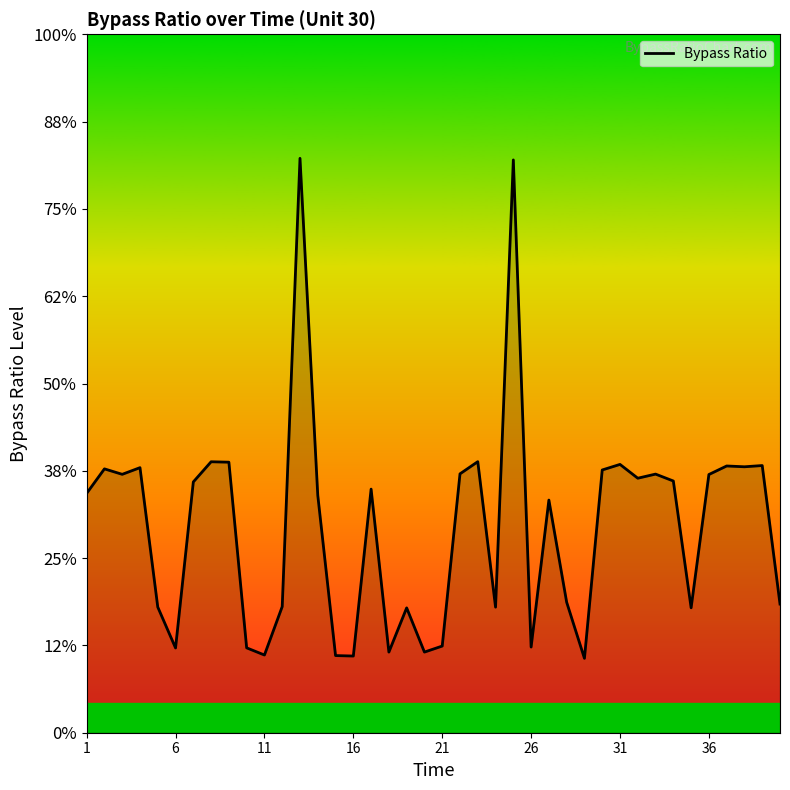

Is this an area chart (filled region under the line)?

Yes